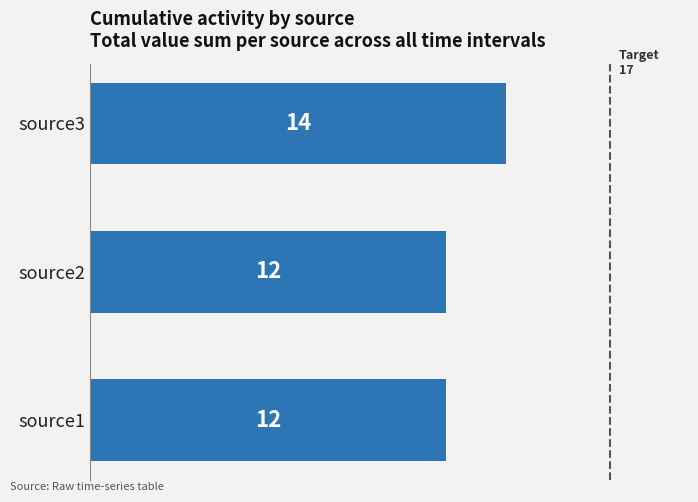

The value at source1 is 12. True or false?

True